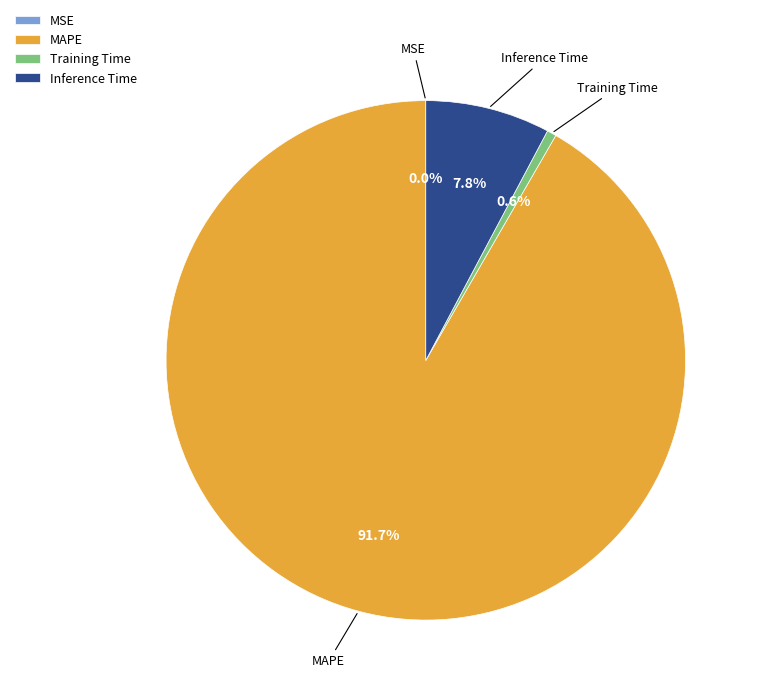

Does any single category account for the majority?

Yes